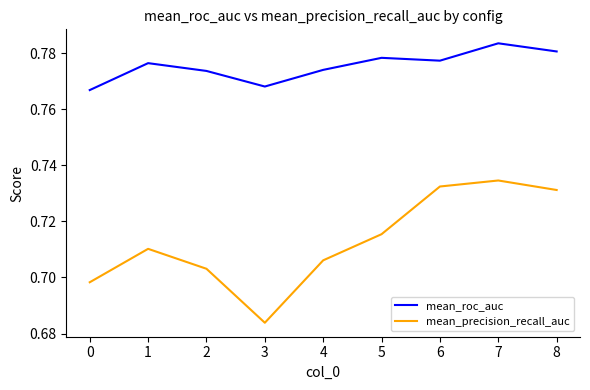

List the series in order of their peak value, highest first.

mean_roc_auc, mean_precision_recall_auc